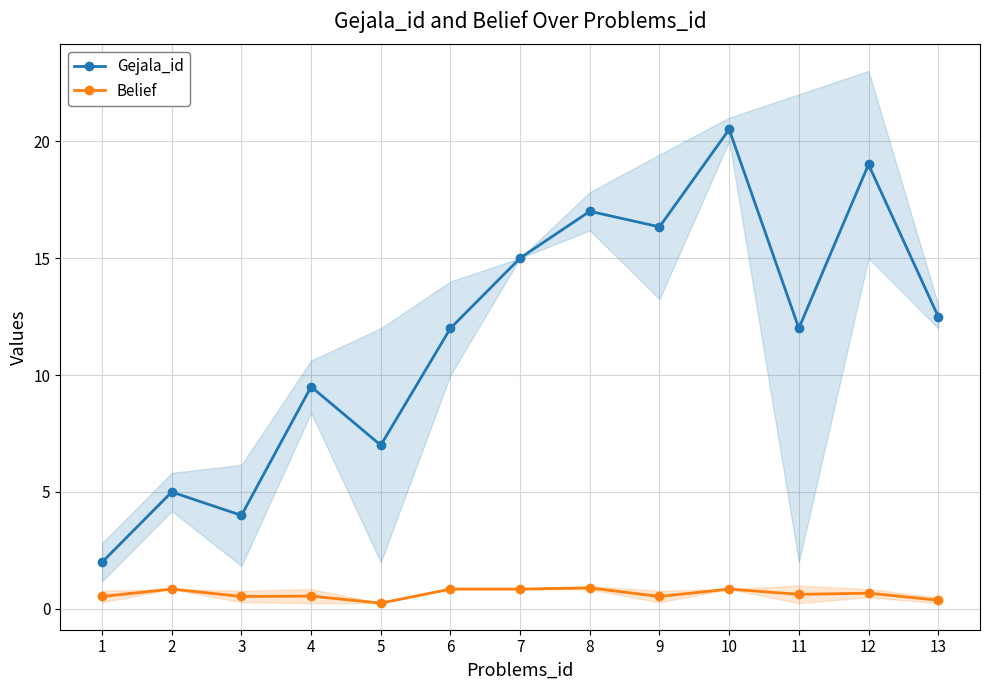

Between 2 and 9, which is larger?

9